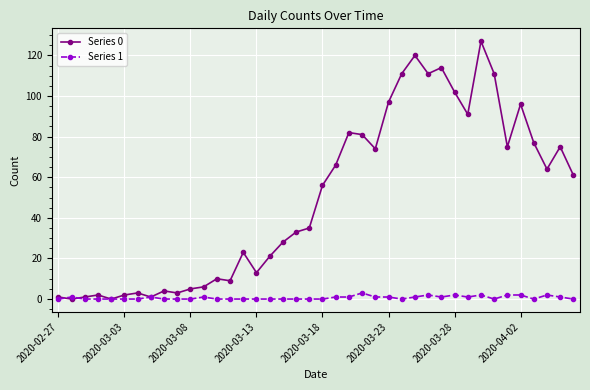

Does the chart display data point markers on the line(s)?

Yes